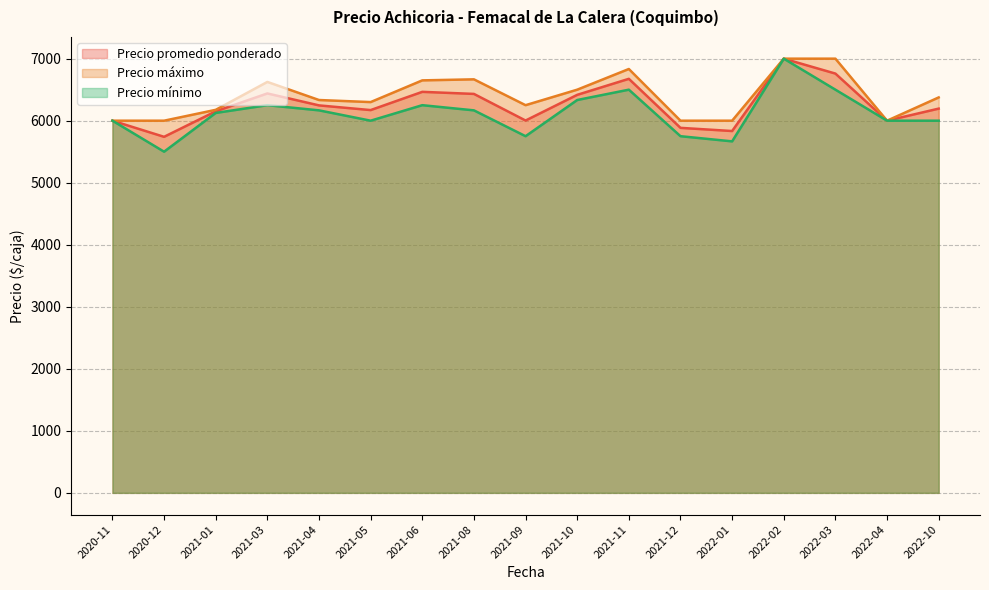

True or false: Precio promedio ponderado has a value of 3783 at 2020-12.

False